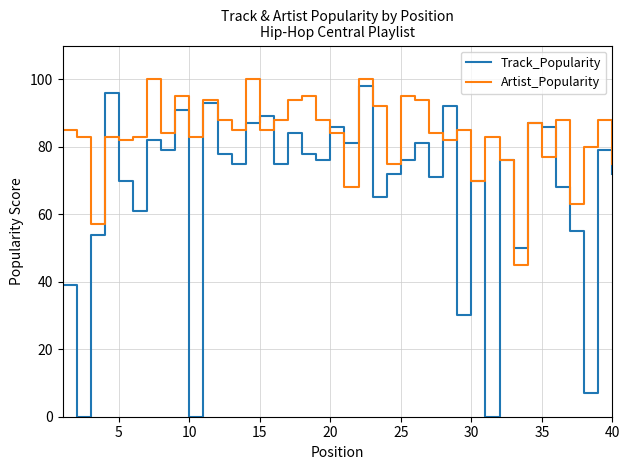

Which series has the widest spread of values?

Track_Popularity